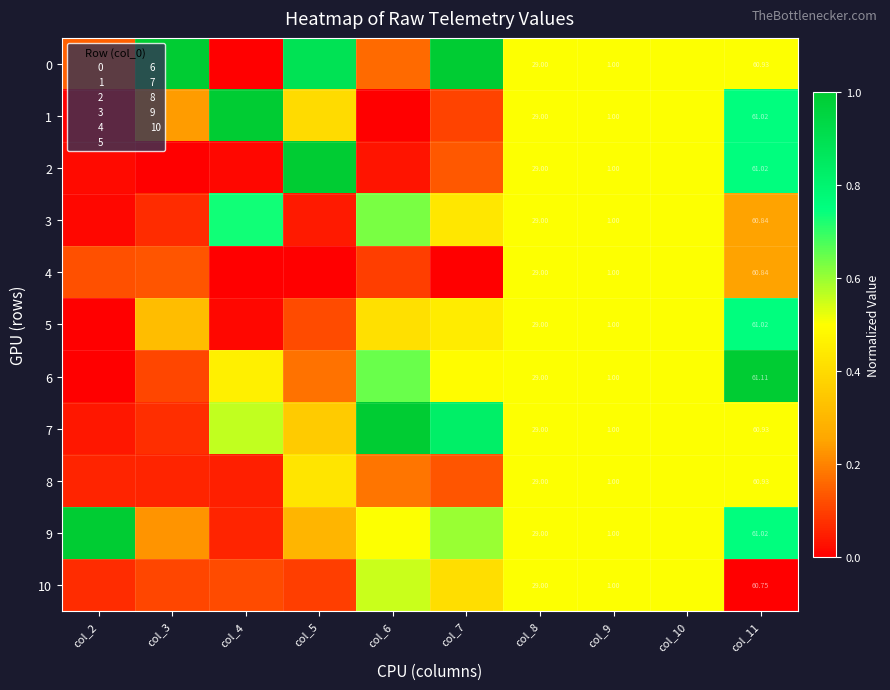

Which has a higher value, col_5 or col_10?

col_5